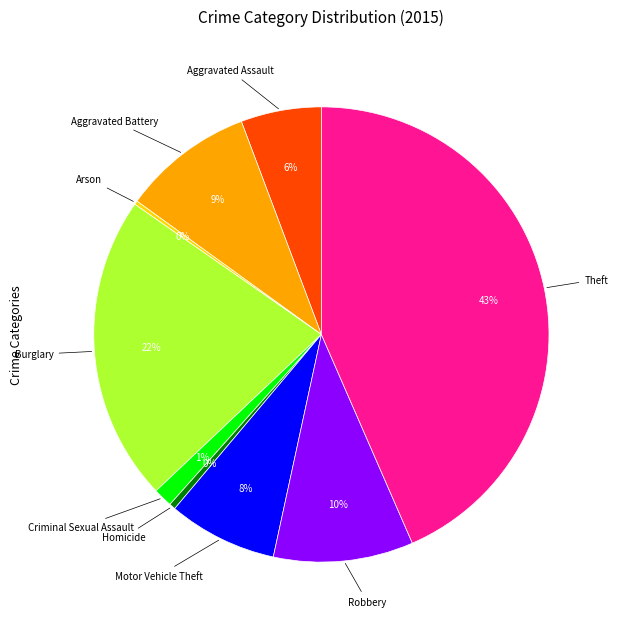

Does Theft represent more than half of the total?

No